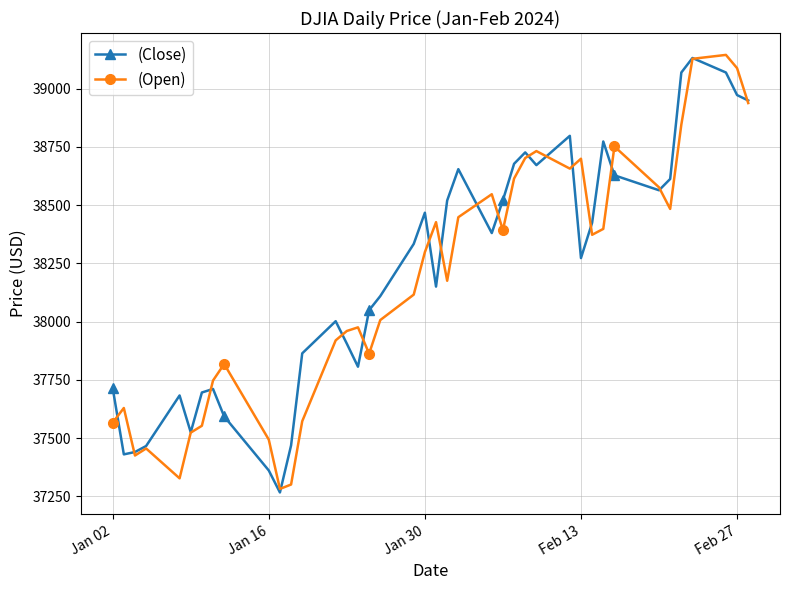

What is the smallest value displayed?

37266.7